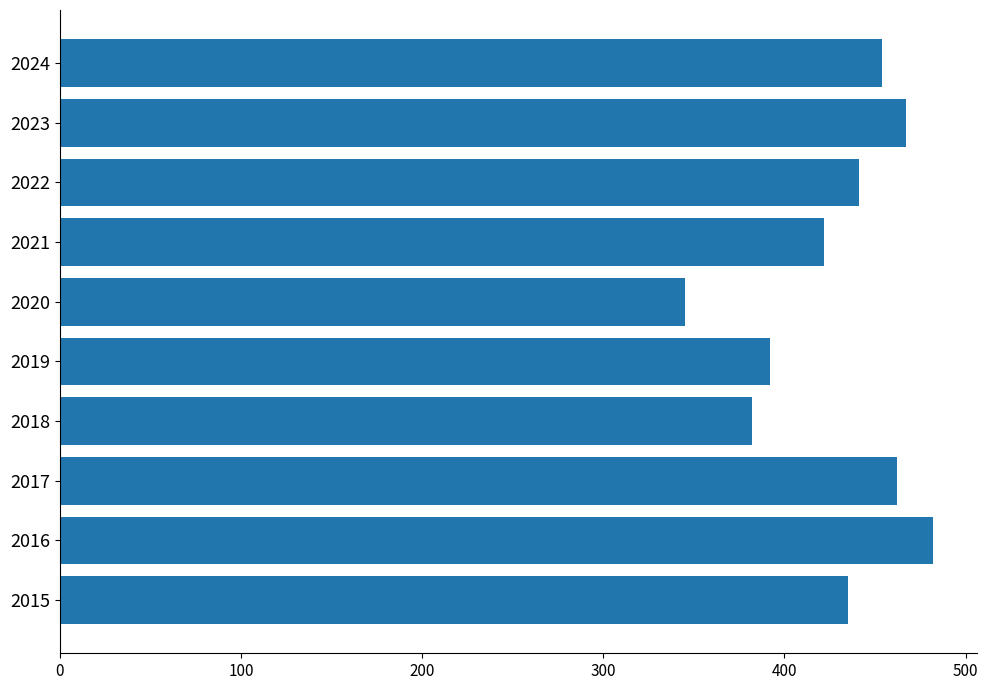

How many distinct data groups are displayed?

1